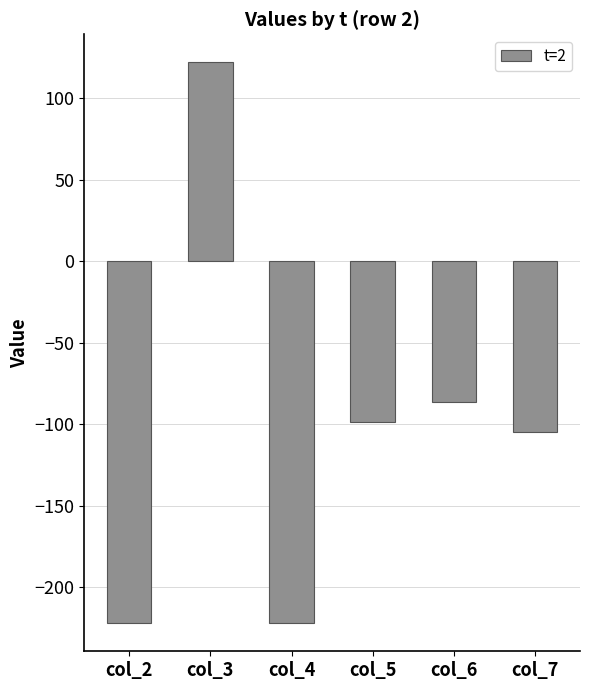

Which label corresponds to the largest value in the chart?

col_3